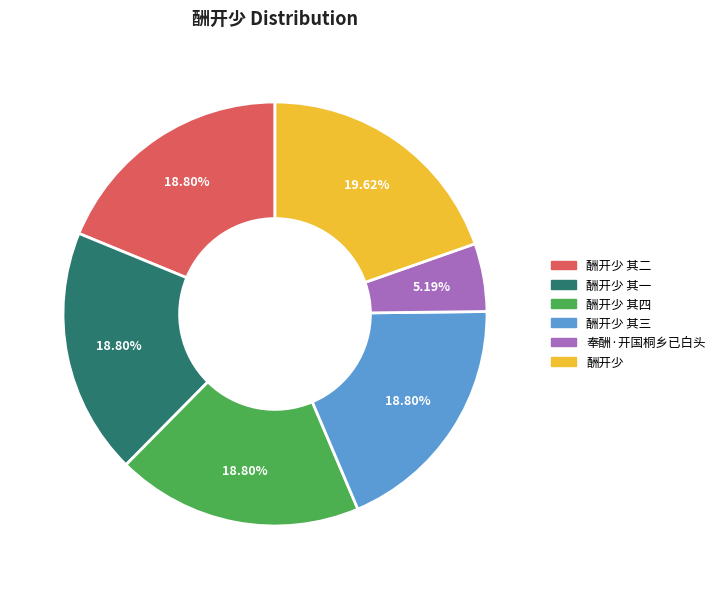

Is there any slice that represents more than half of the pie?

No